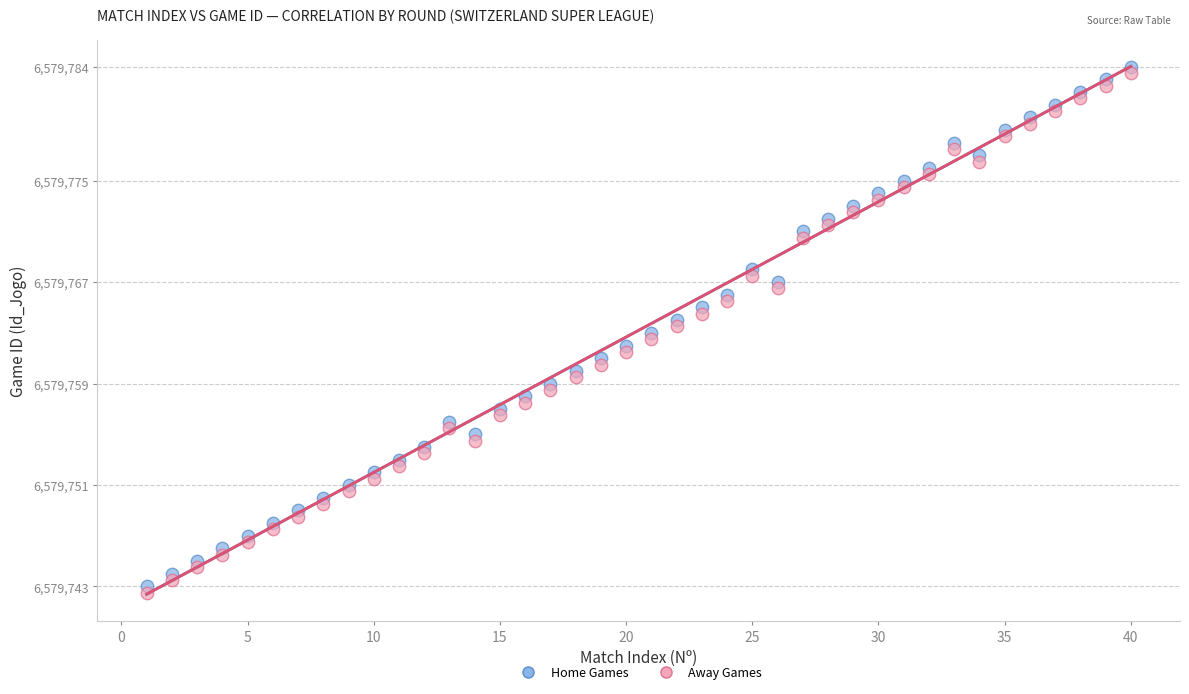

Across all data points, what is the range of X values (max minus min)?

39.0